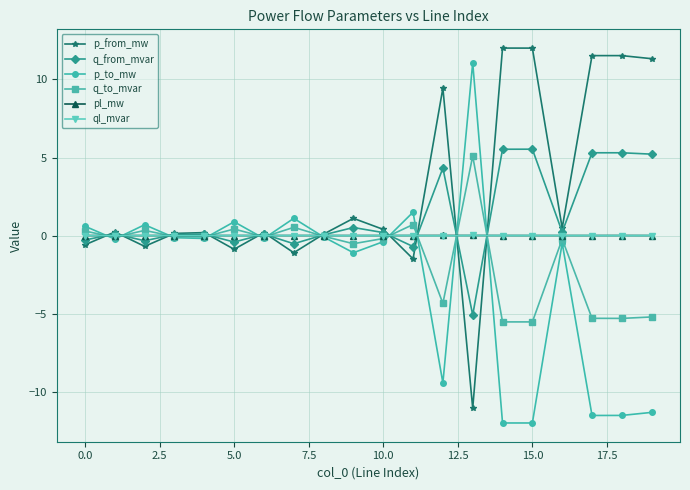

How many times do q_from_mvar and p_to_mw cross each other?

11